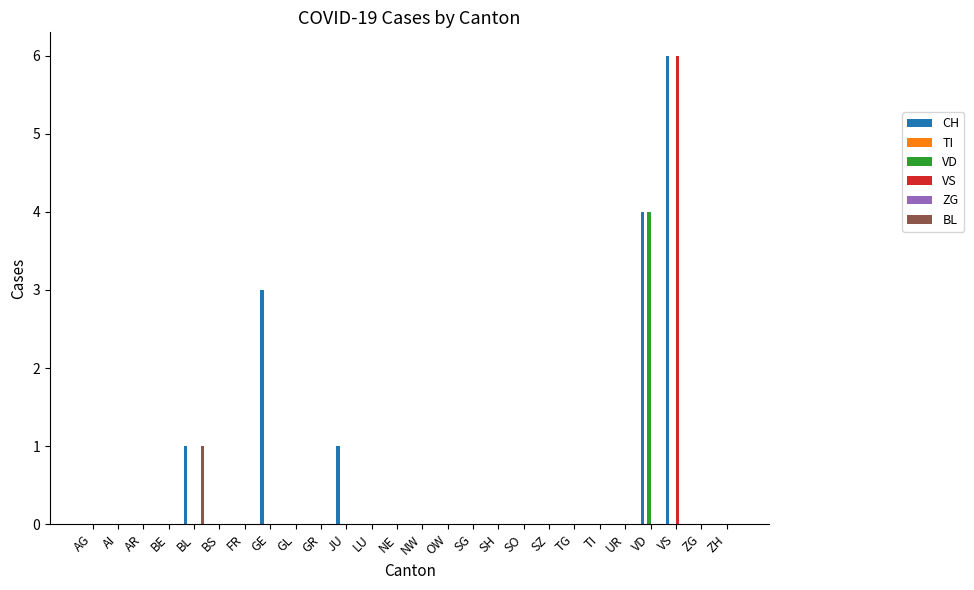

How many bars are there in total?

156